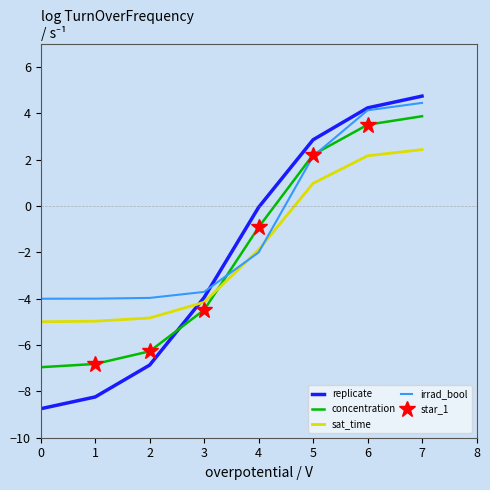

How many values in sat_time are above zero?

3